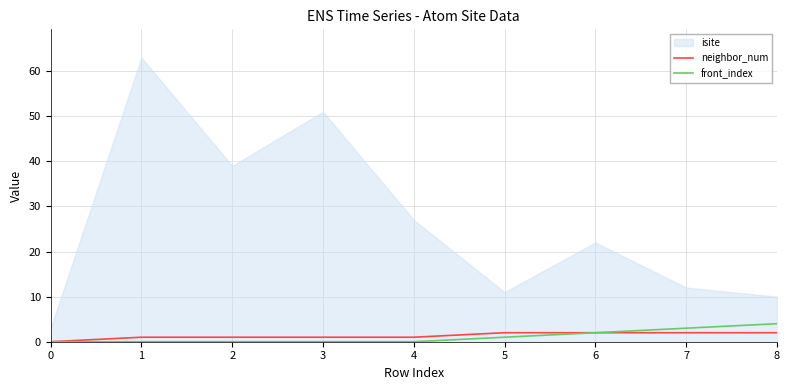

Is this an area chart (filled region under the line)?

No